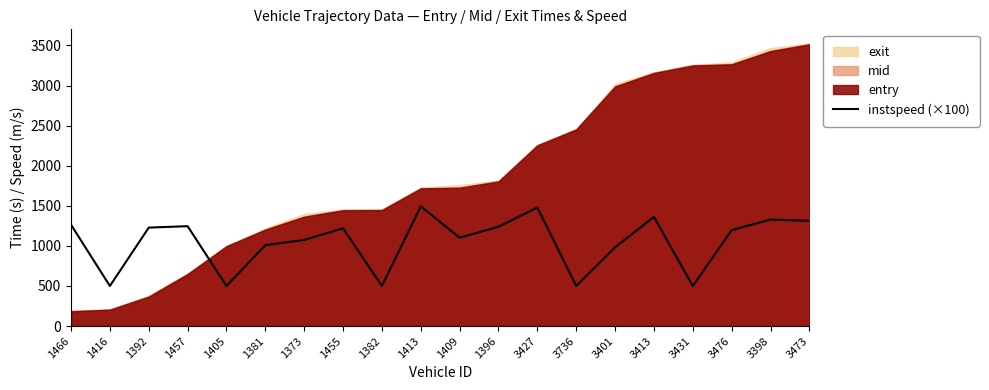

Reading left to right, what are all the values shown in this chart?

1264	500	1228	1246	500	1009	1074	1219	500	1493	1102	1239	1479	500	983	1362	500	1196	1329	1313